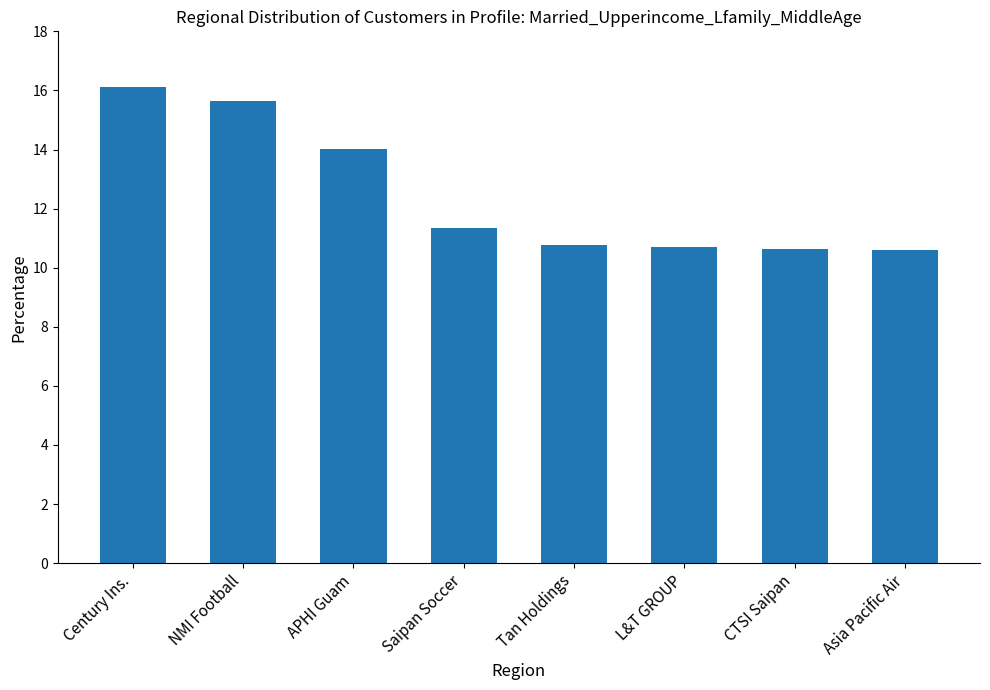

What is the label of the 8th bar from the left?

Asia Pacific Air